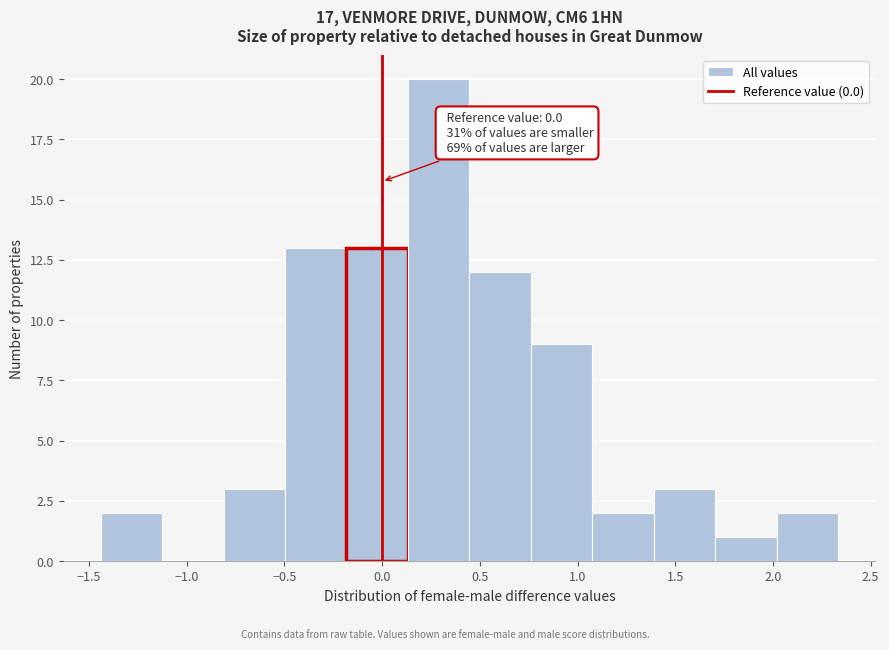

Which range on the x-axis has the tallest bar?

0.15 to 0.45